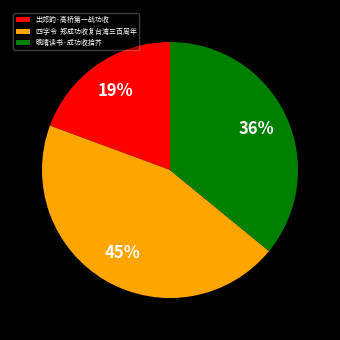

Rank the categories by value from highest to lowest.

四字令 郑成功收复台湾三百周年, 晚晴读书·成功收拾芥, 出郊韵·高桥第一战功收